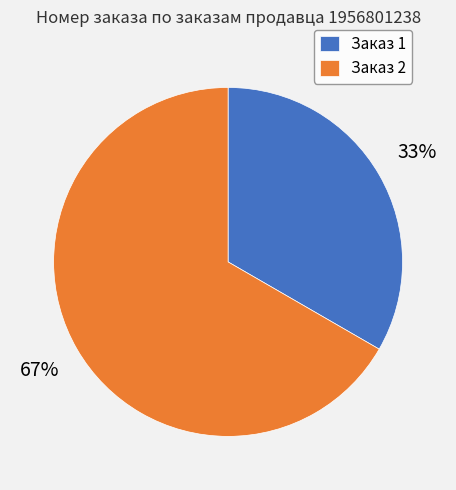

To the nearest percent, what portion does Заказ 1 represent?

33%